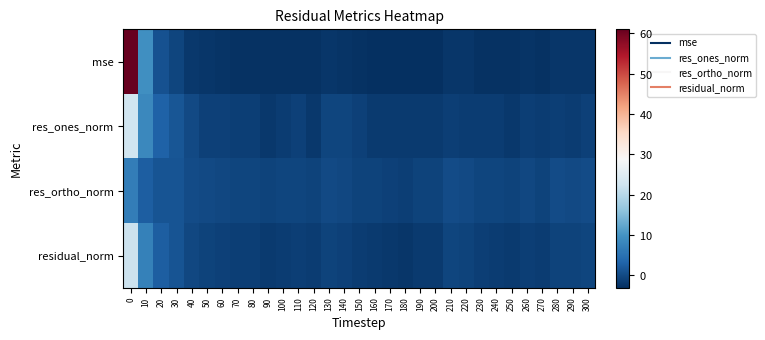

What is the minimum value shown in the chart?

-3.1